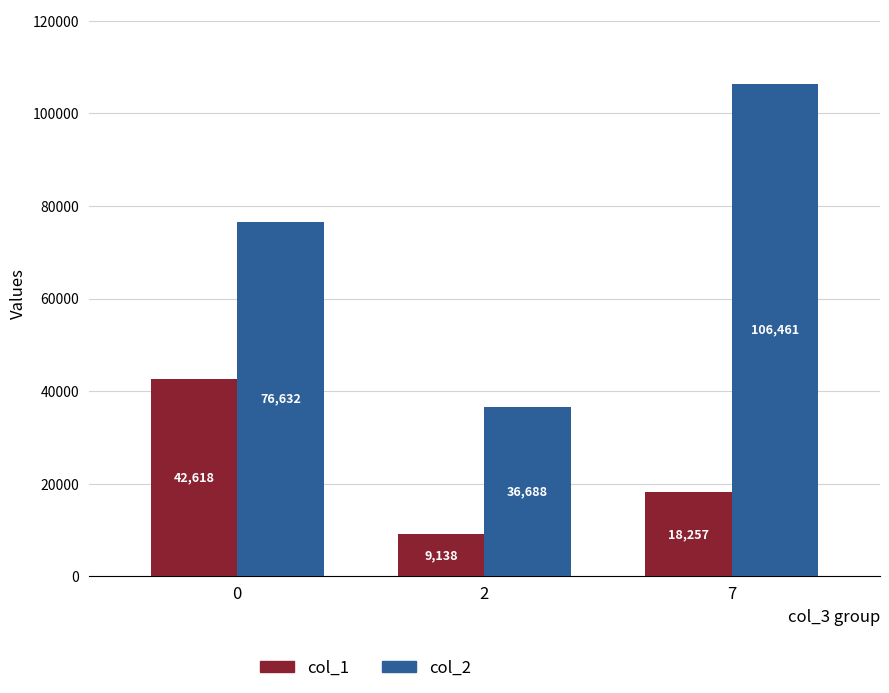

What is the difference between the col_1 values at 7 and 2?

9119